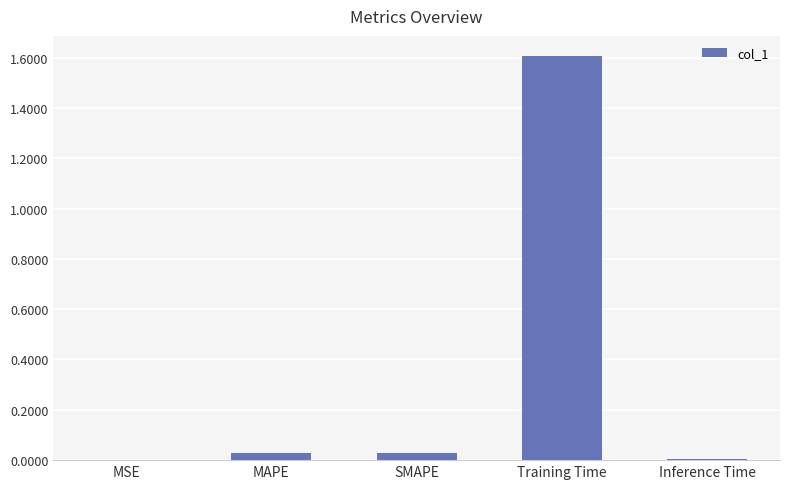

Between MSE and SMAPE, which is larger?

SMAPE